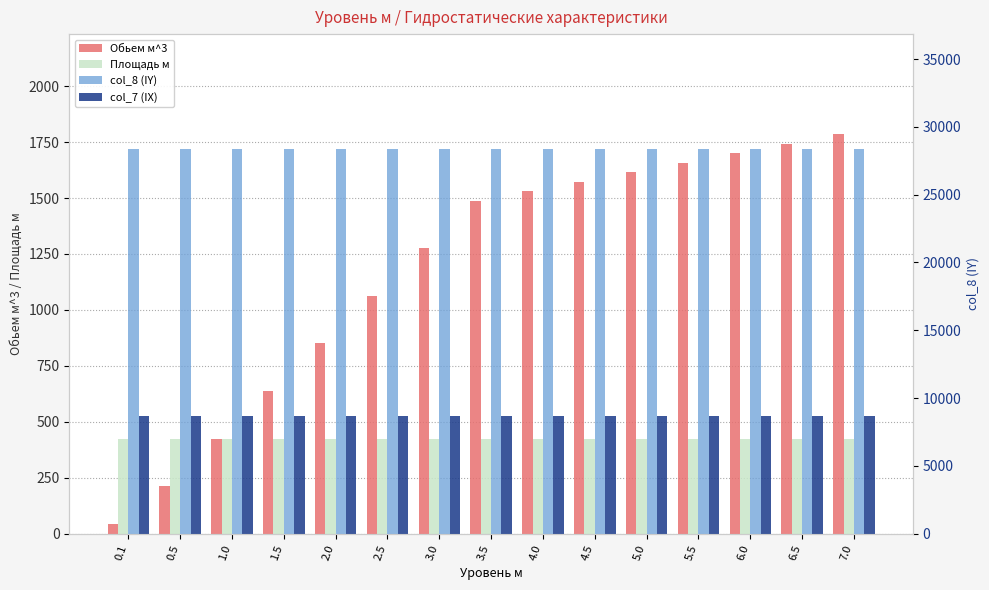

The col_8 (IY) series shows 11099.7 at 5.5. True or false?

False